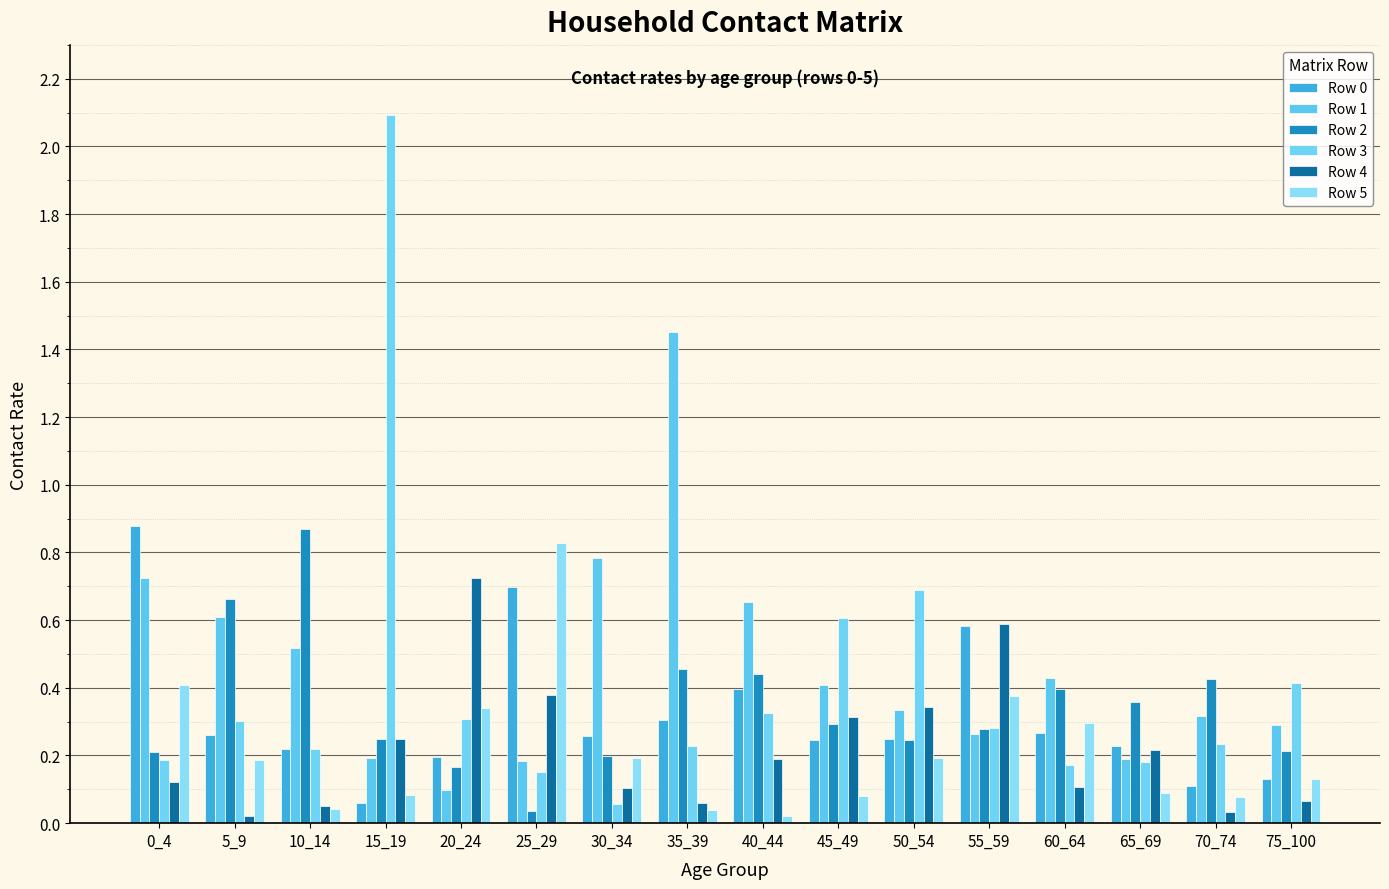

Count the number of data series in this chart.

6